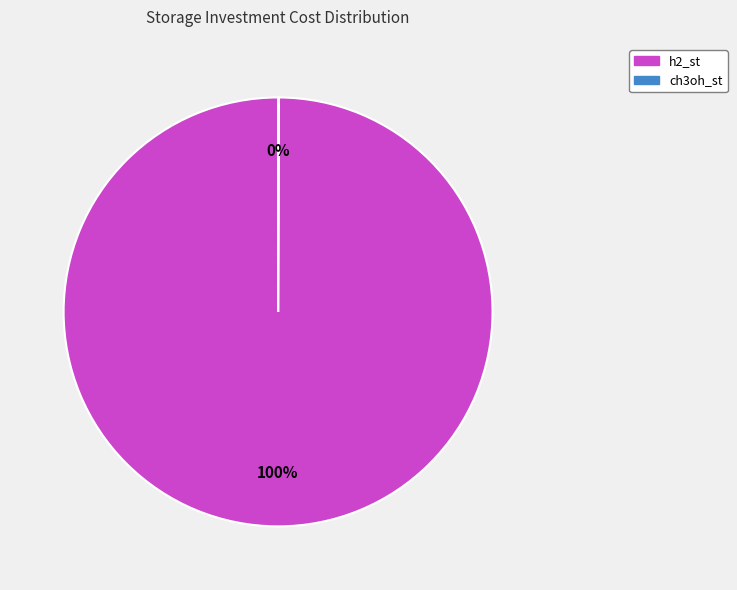

What is the largest slice in the pie chart?

h2_st